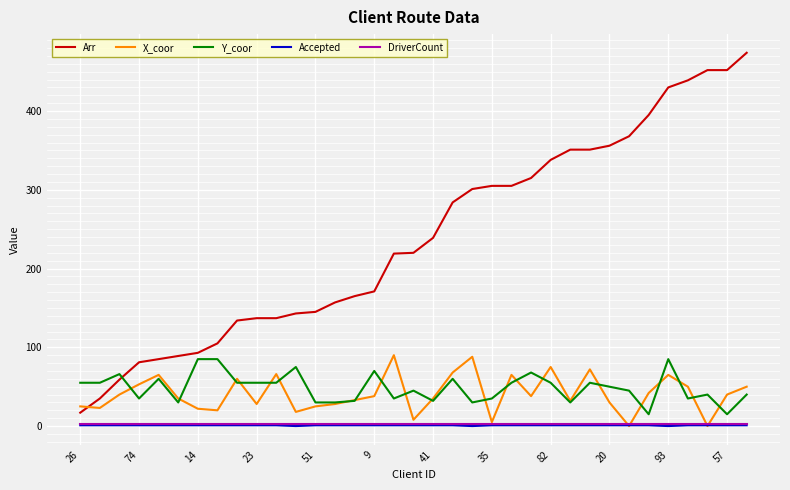

True or false: DriverCount and Arr intersect in this chart.

False